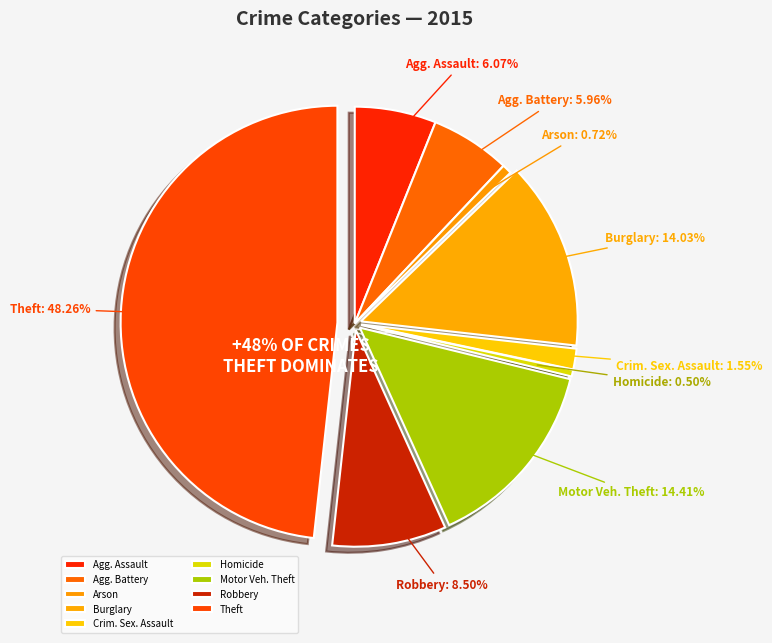

To the nearest percent, what is the difference between the largest and smallest slice percentages?

48%